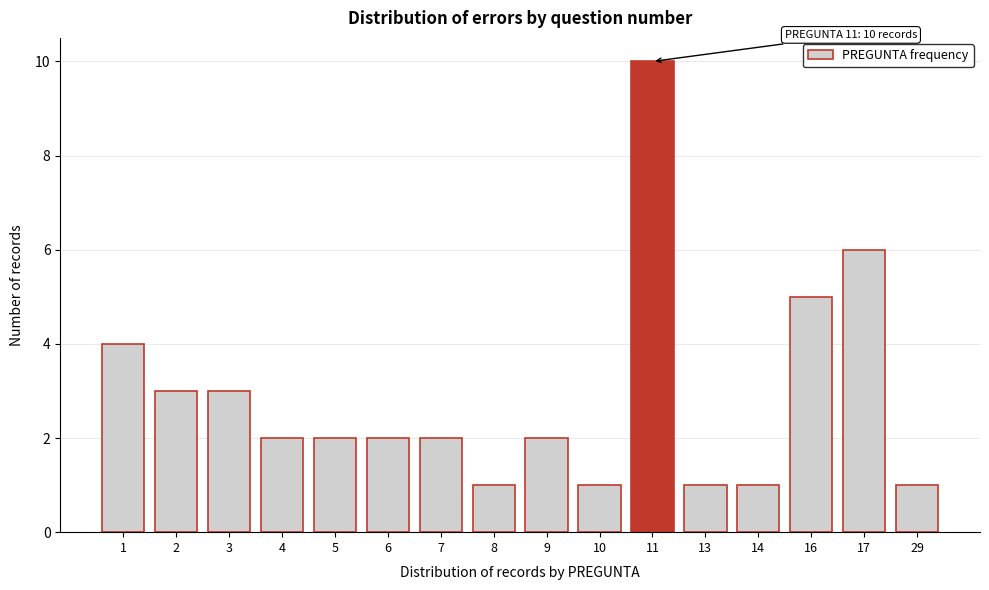

Reading left to right, transcribe all the data shown in this chart.

1=4	2=3	3=3	4=2	5=2	6=2	7=2	8=1	9=2	10=1	11=10	13=1	14=1	16=5	17=6	29=1